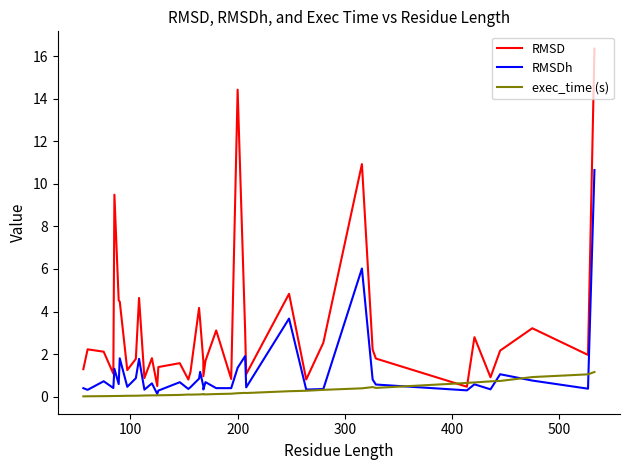

Is the value of RMSD at 30 greater than the value of RMSDh at 22?

Yes